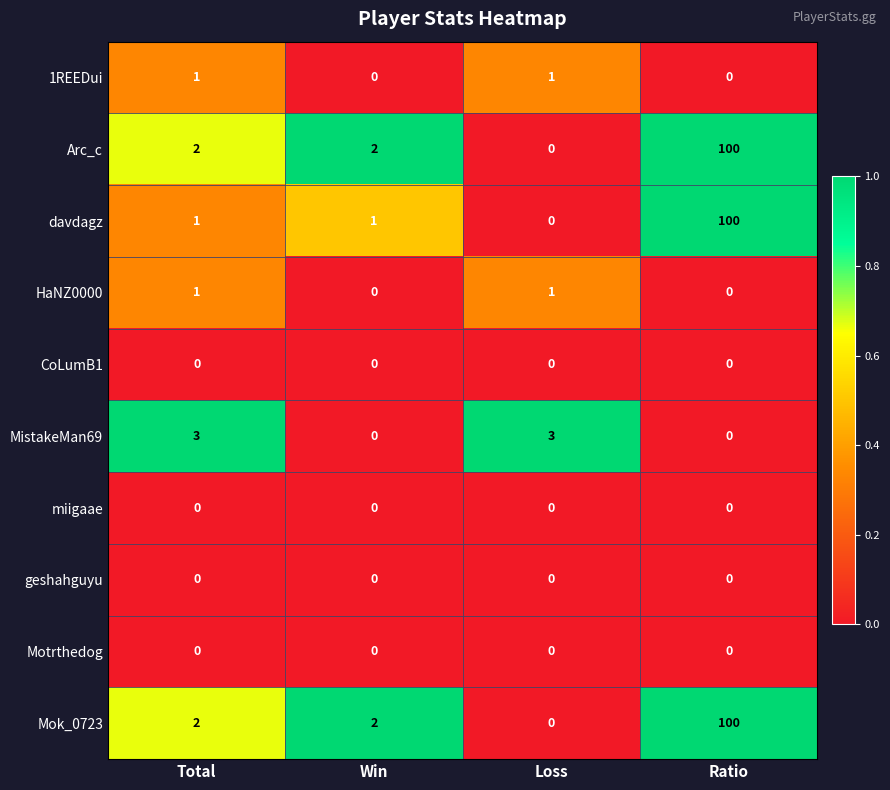

What is the total value across all series at Loss?

5